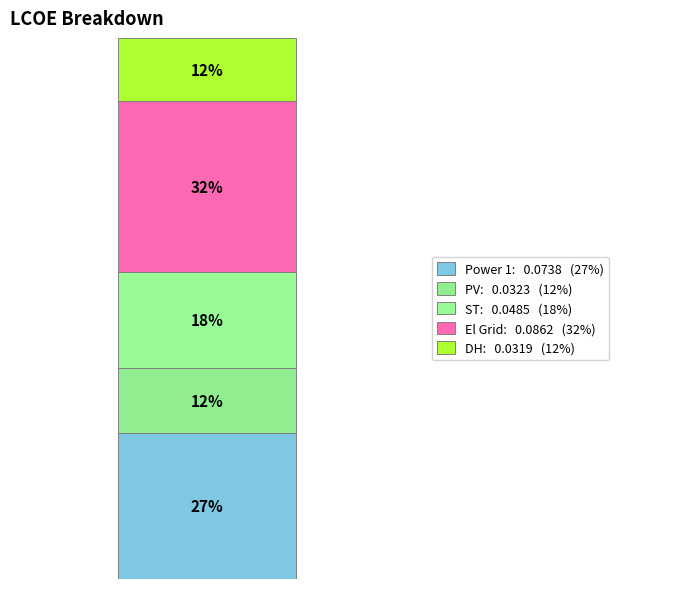

Are the bars grouped side by side (vs. stacked)?

No